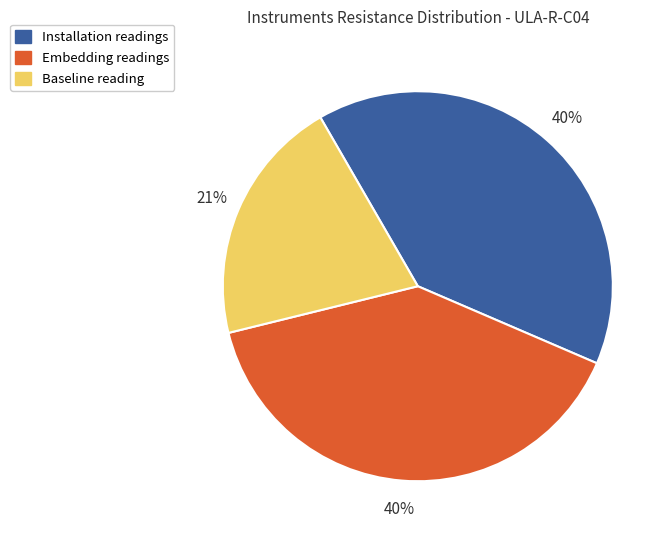

Does any single category account for the majority?

No